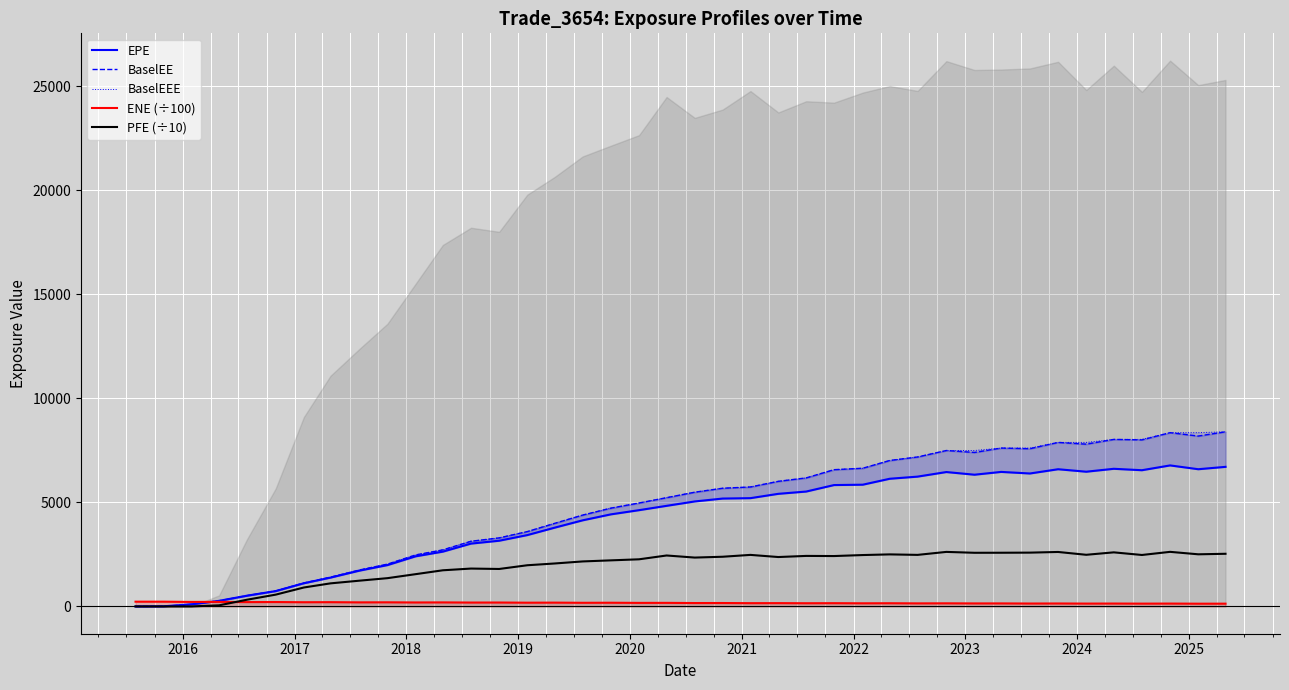

How many lines are shown in the chart?

5